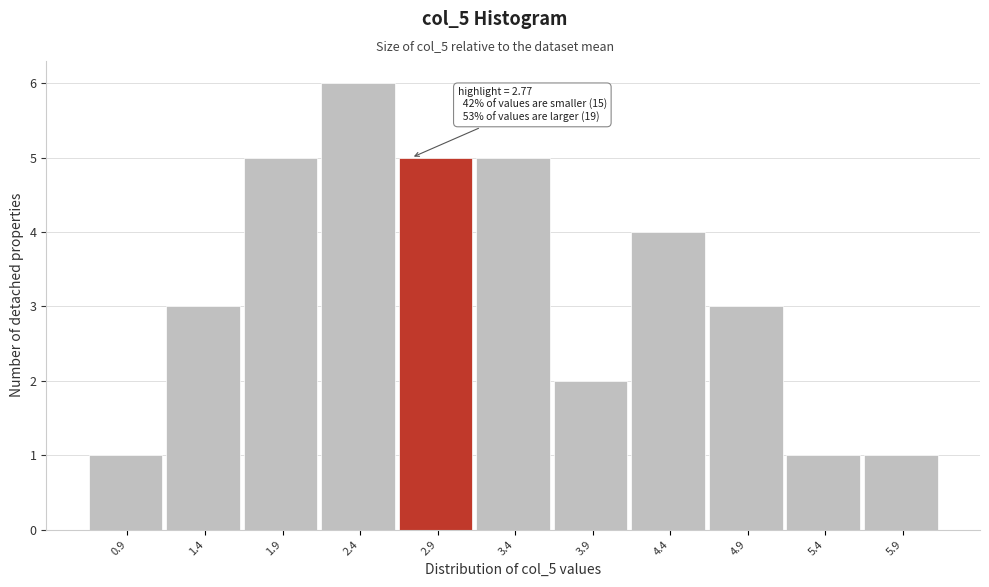

Which range on the x-axis has the tallest bar?

2.19 to 2.69